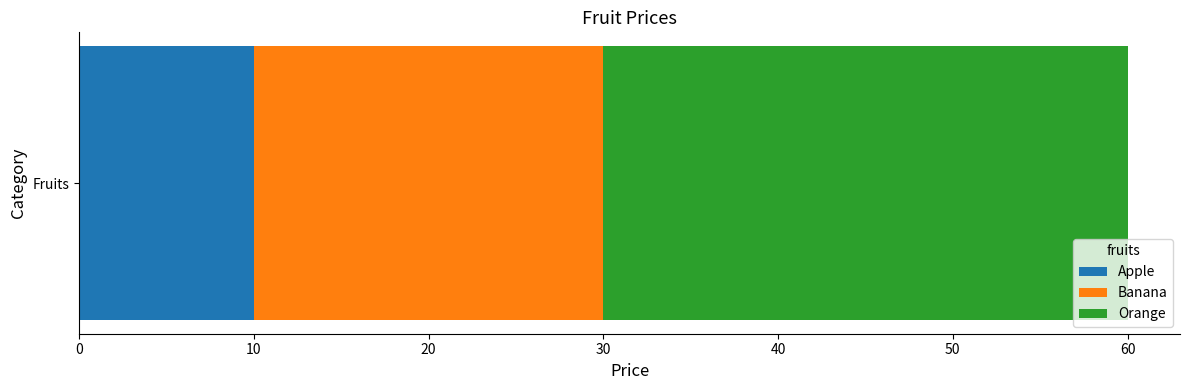

The value of Apple at Fruits is 10. True or false?

True